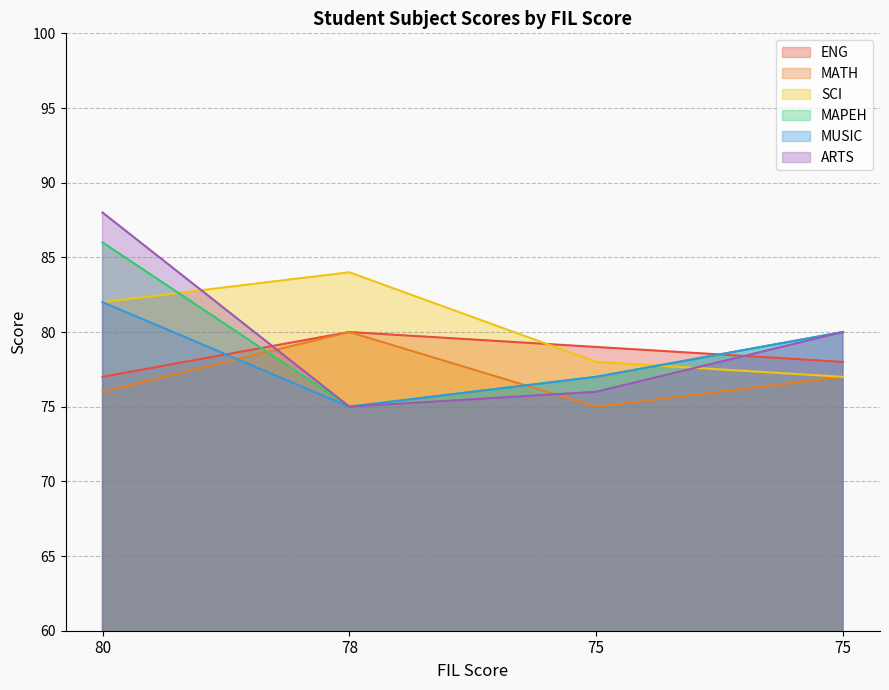

How many values in the MUSIC series exceed 80?

1